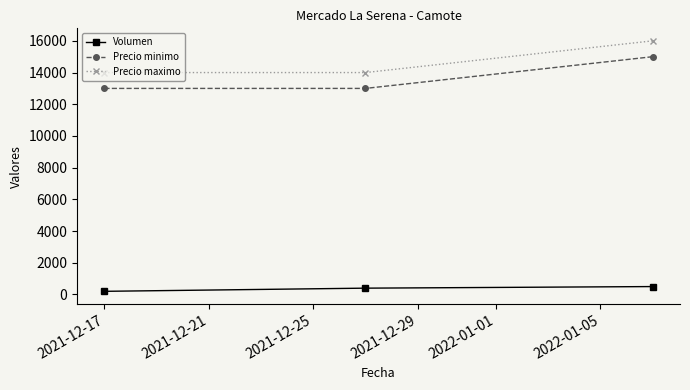

What is the lowest value of the Precio maximo series?

14000